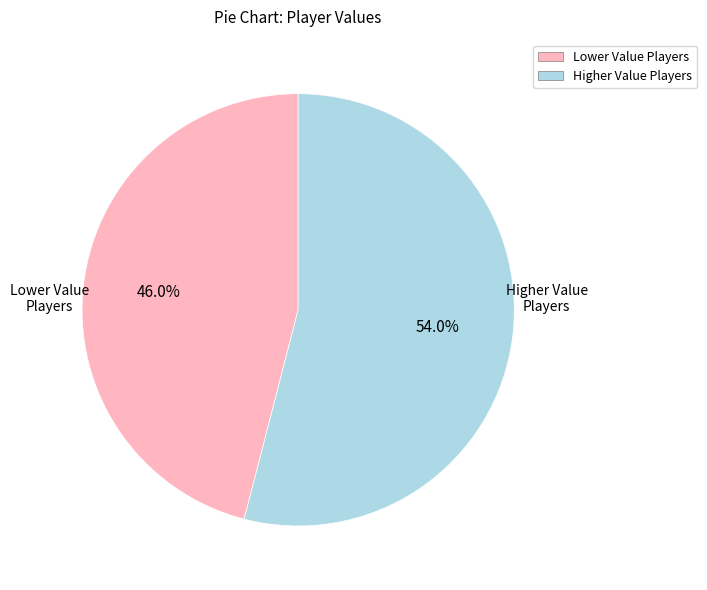

Does any single category account for the majority?

Yes